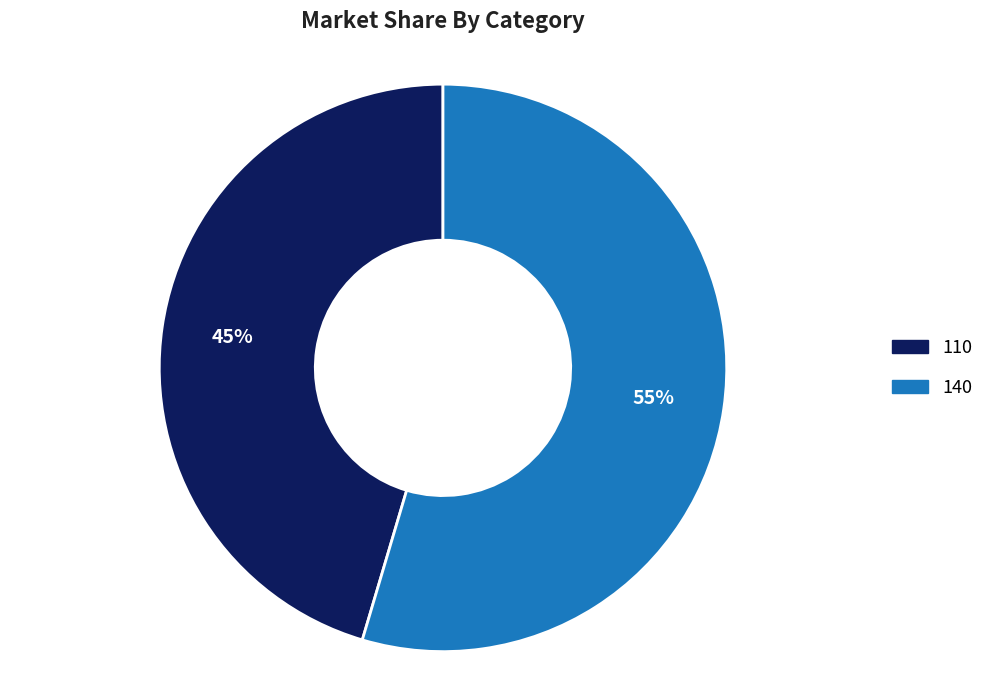

True or false: 140 accounts for 46% of the total.

False